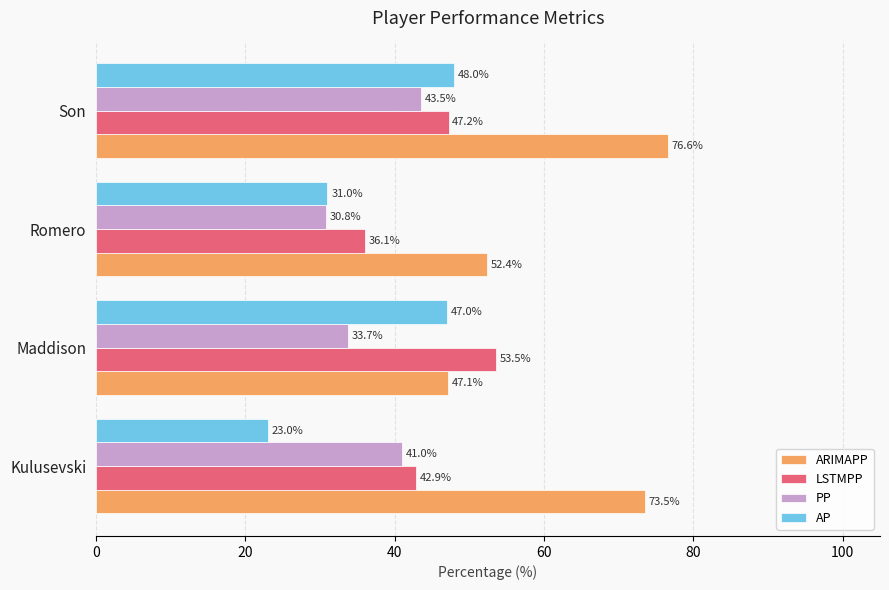

Which series has the largest range (max minus min)?

ARIMAPP